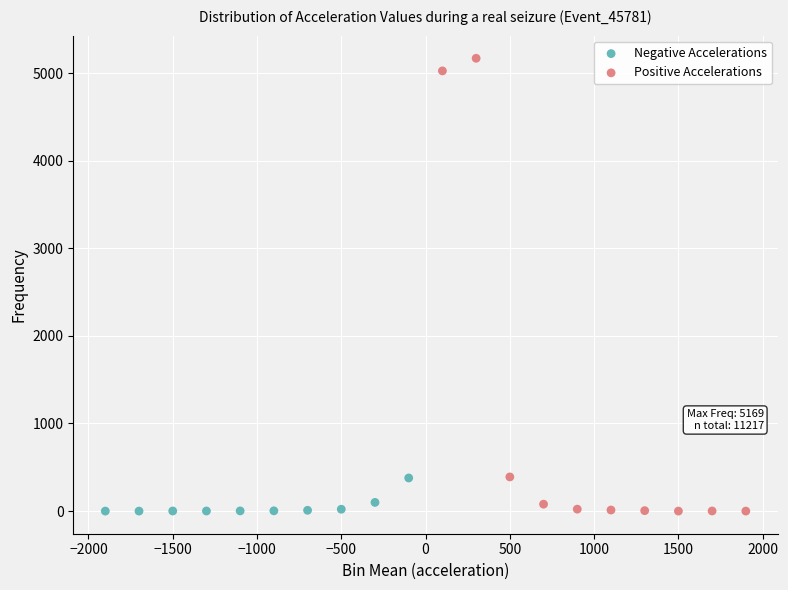

Which series contains the highest Y value?

Positive Accelerations